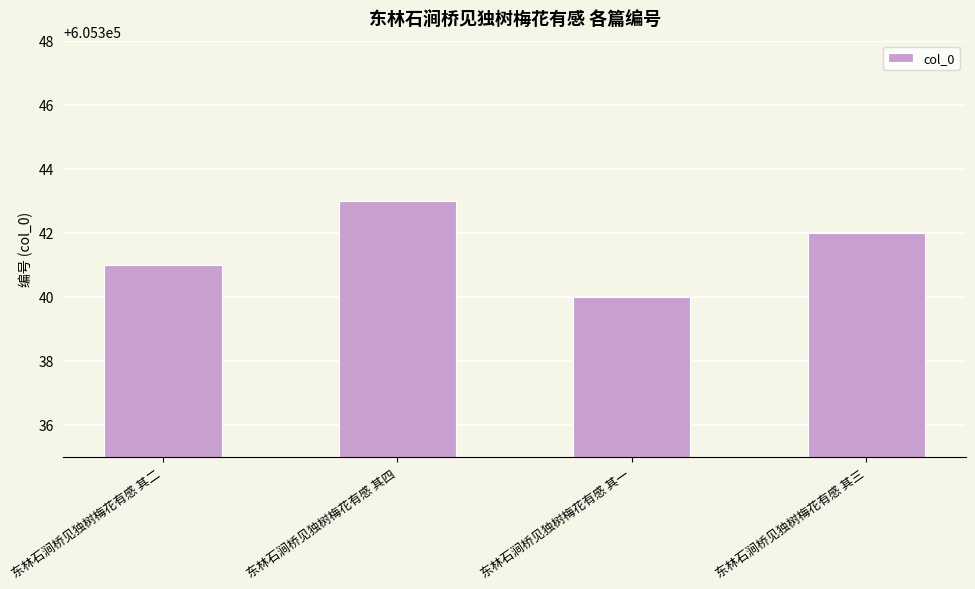

Does the chart contain any negative values?

No